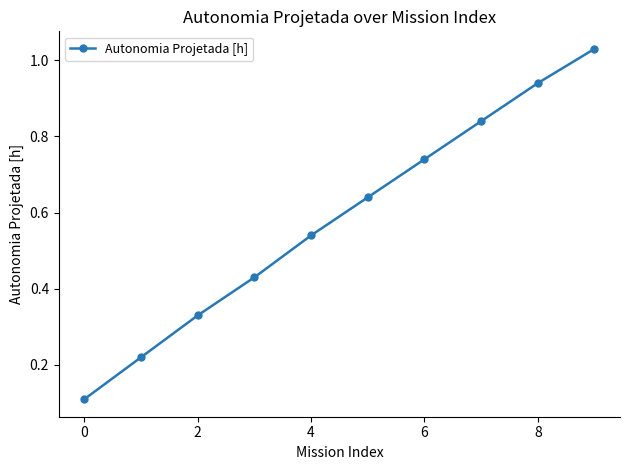

True or false: the data has more than 2 interior local peaks.

False